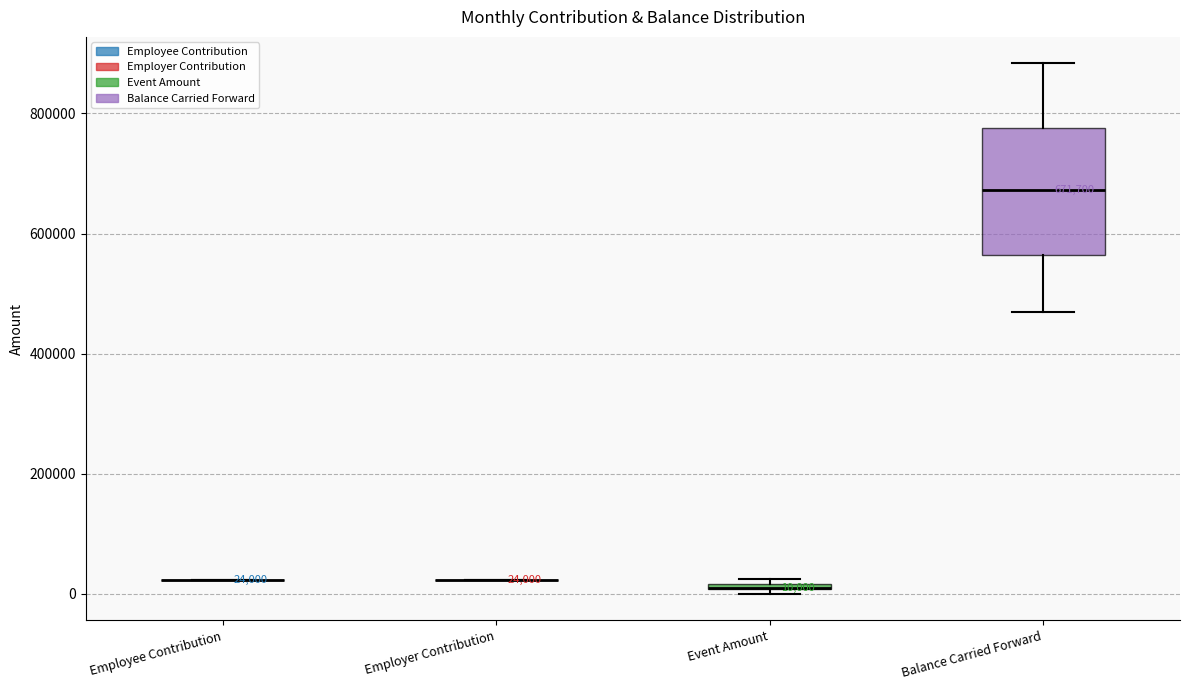

Which box is the tallest, from its lower edge to its upper edge?

Balance Carried Forward